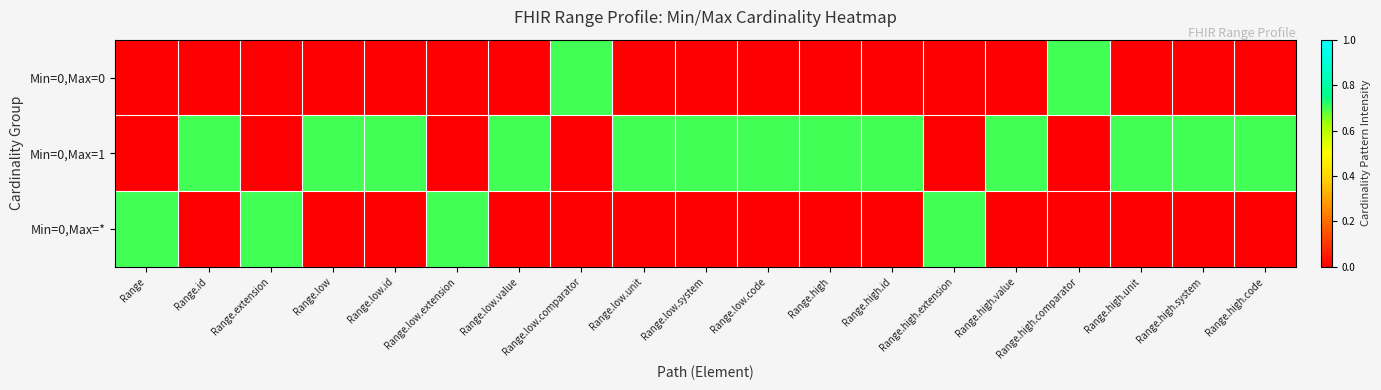

At which category does the chart reach its peak across all series?

Range